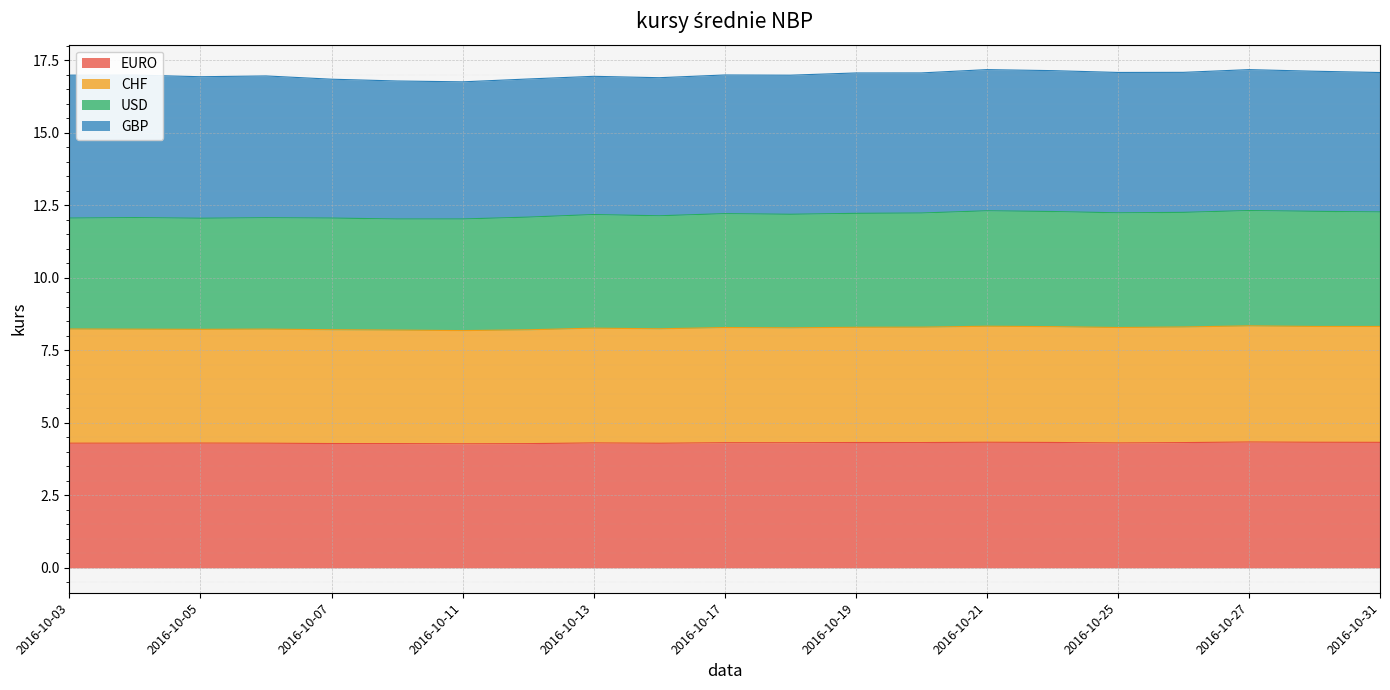

Which series has the largest range (max minus min)?

USD